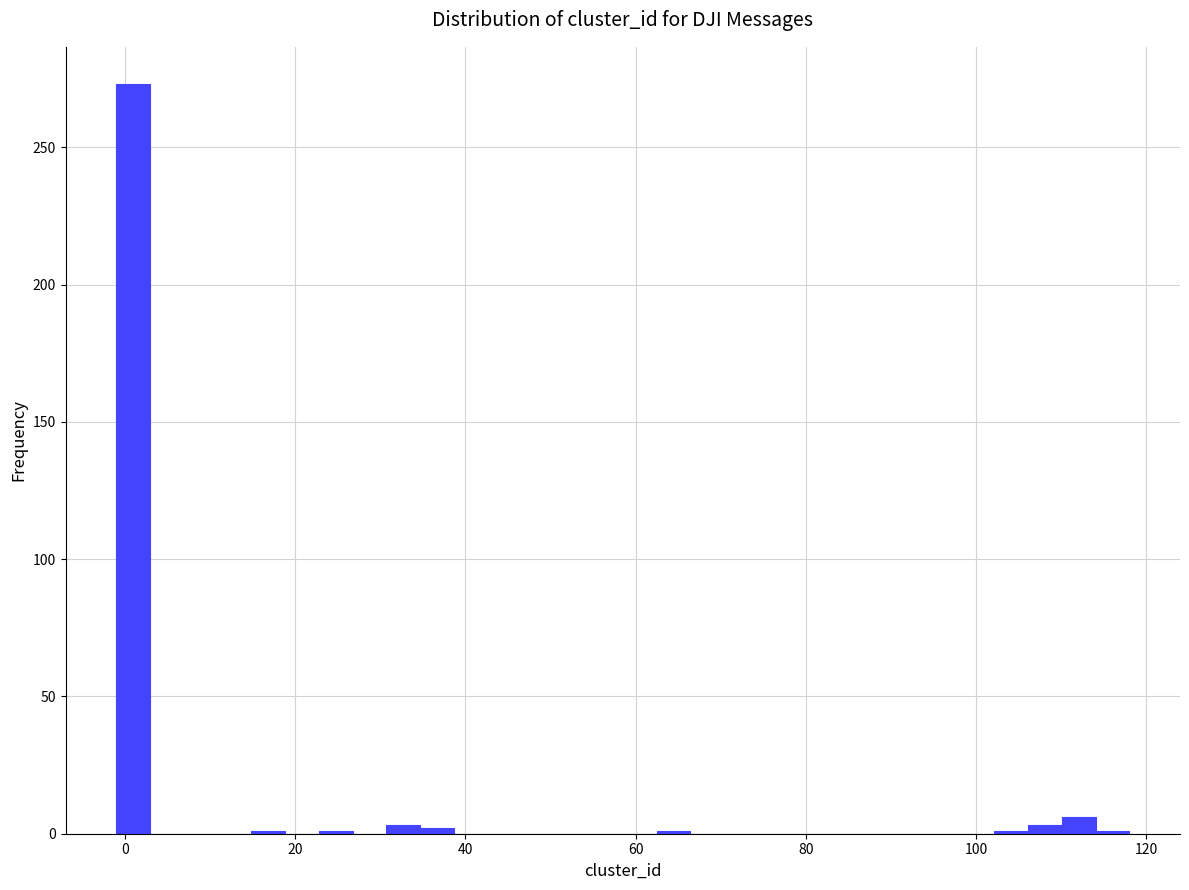

Read against the x-axis, roughly where is the centre of the tallest bar?

0